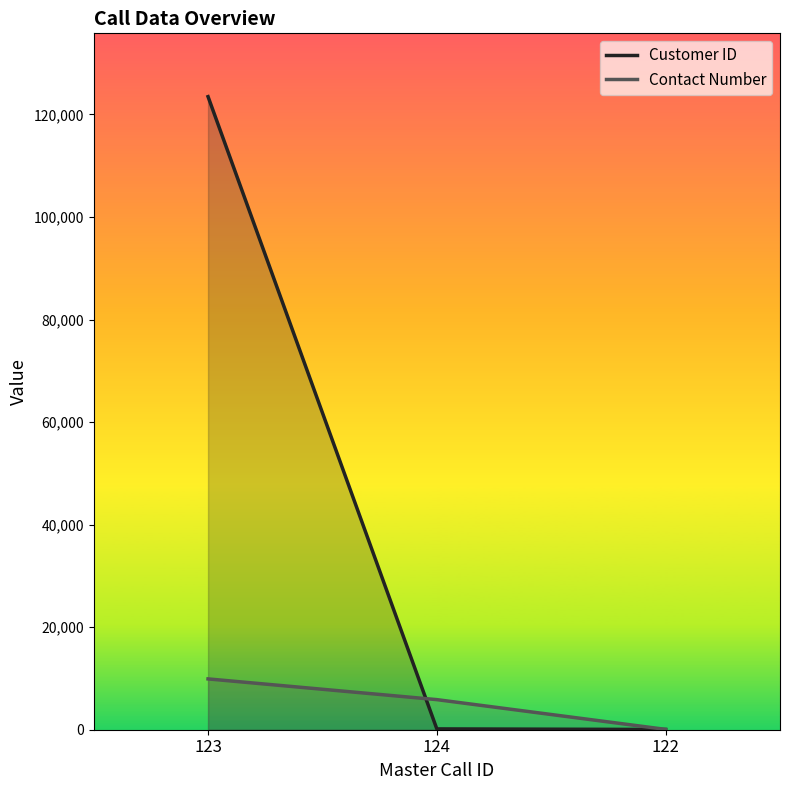

Between 122 and 124, which is larger?

124